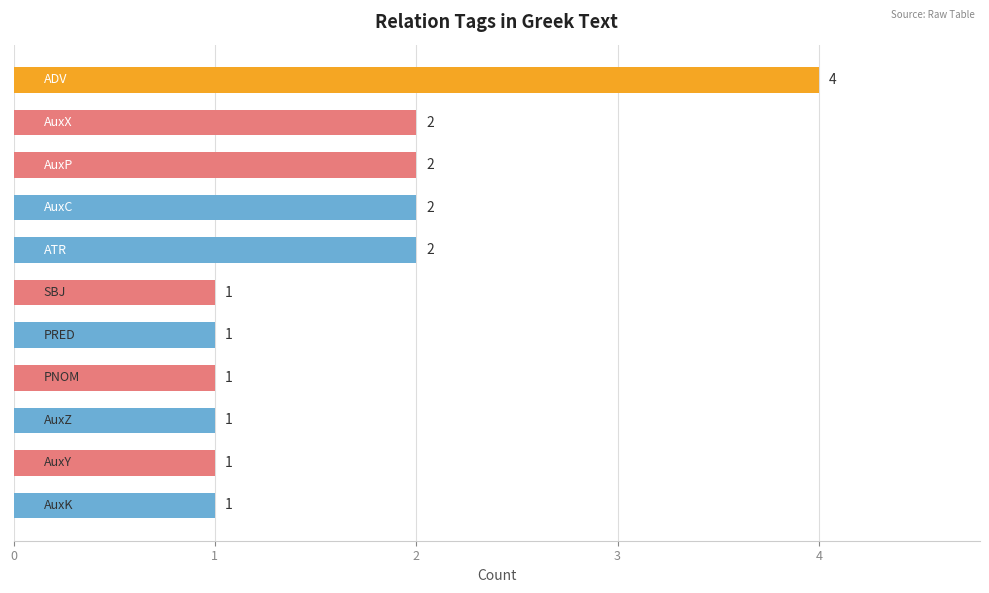

What is the difference between the maximum and minimum values?

3